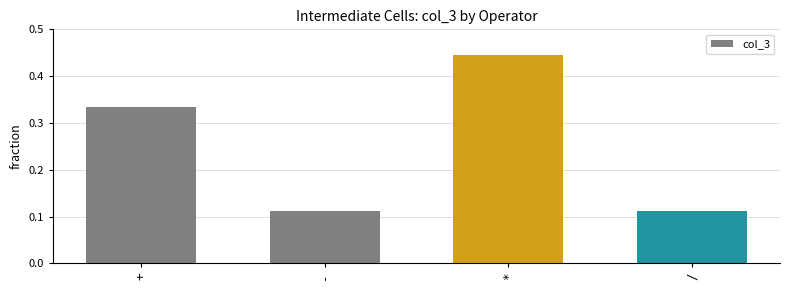

The chart shows a value of 0.2 at /. True or false?

False